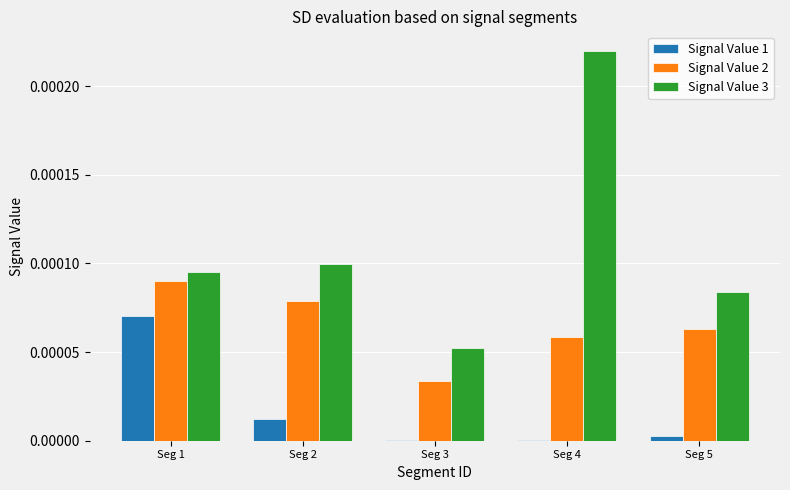

Which series changed the most between Seg 3 and Seg 5?

Signal Value 3